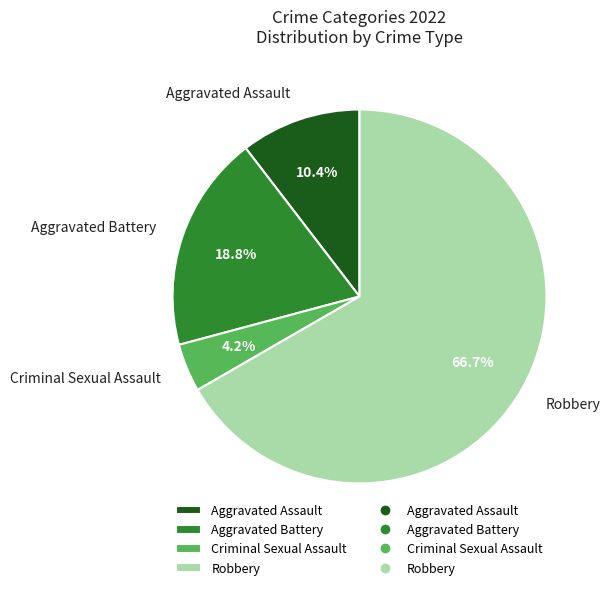

Which slice is the largest?

Robbery